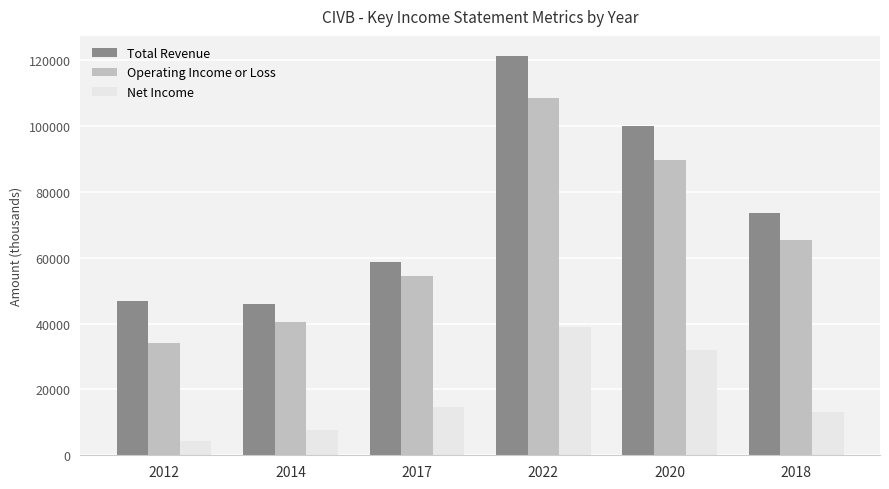

What is the difference between the Total Revenue values at 2018 and 2020?

26200